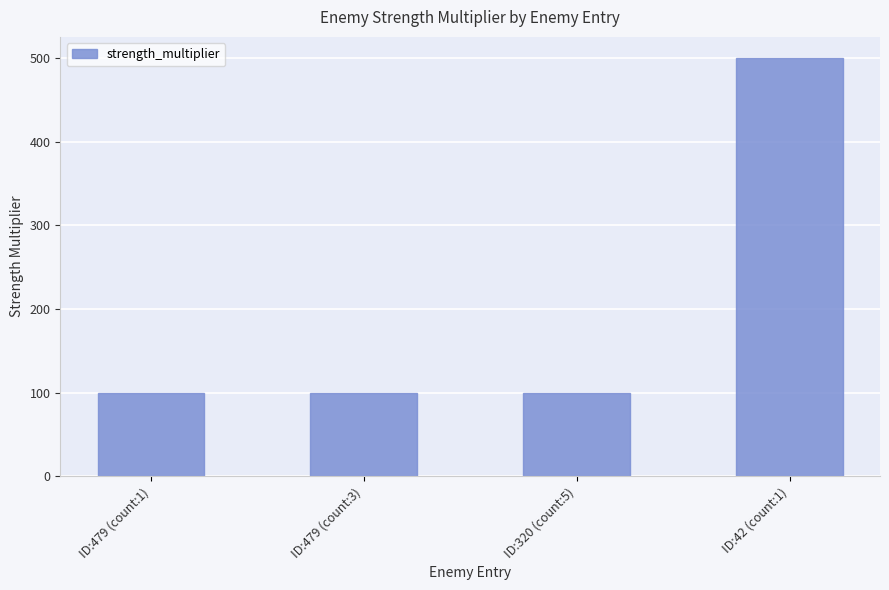

What is the difference between the maximum and minimum values?

400